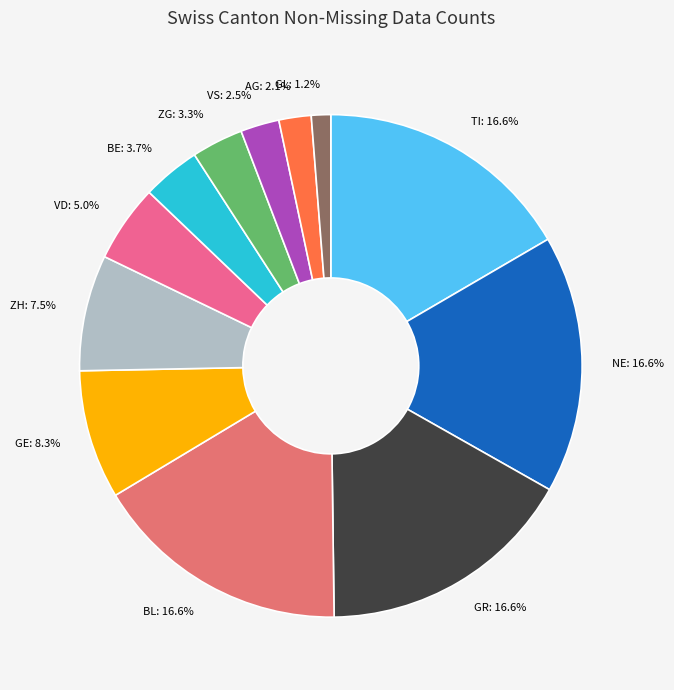

To the nearest percent, what portion does BL represent?

17%